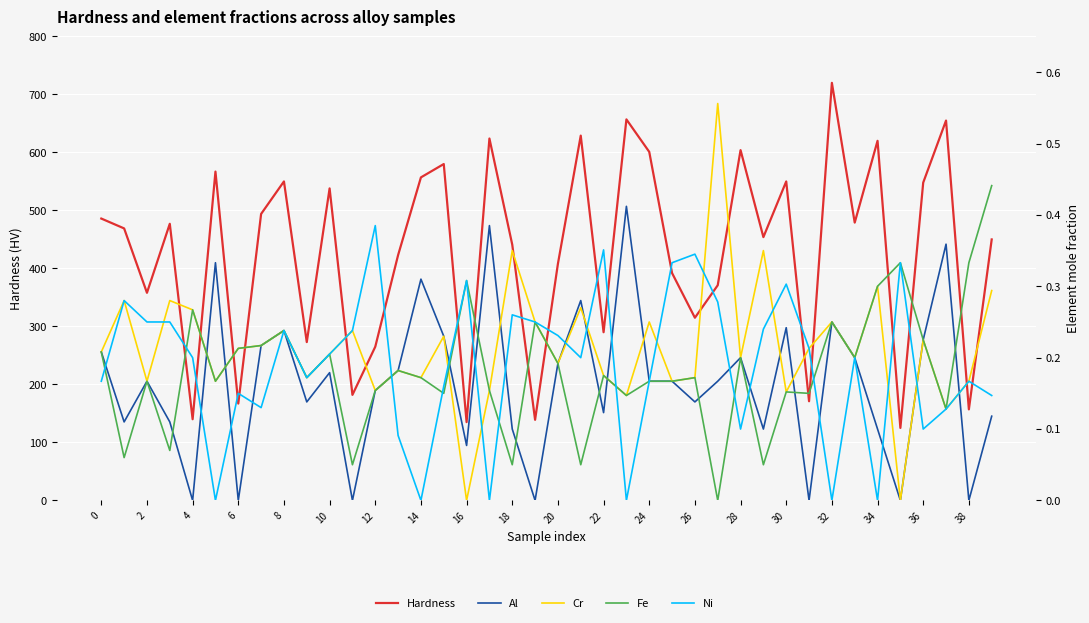

How many times do Ni and Cr cross each other?

12